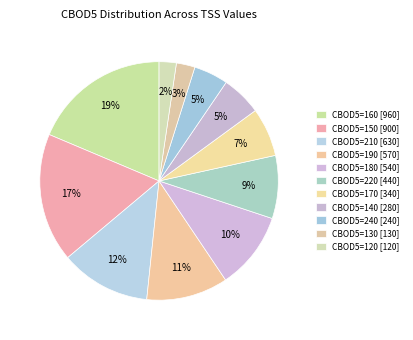

Is there a majority slice in this chart?

No